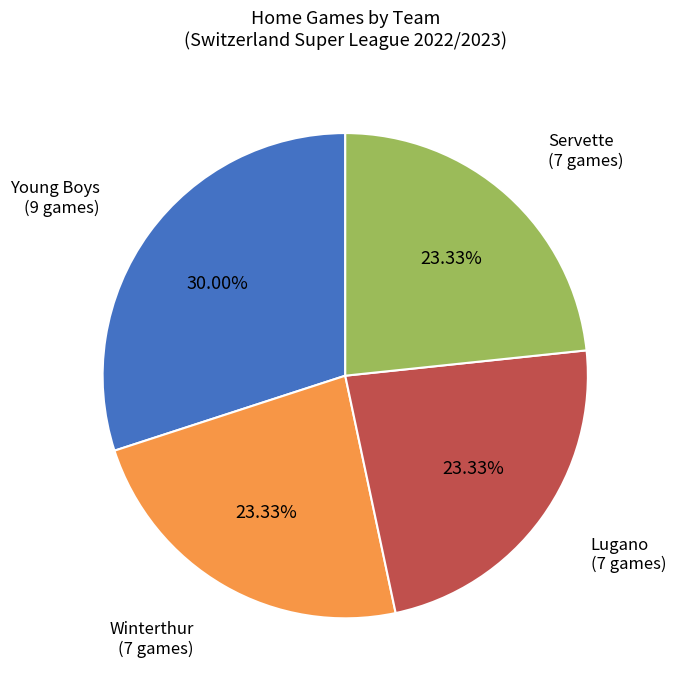

Is it true that Servette is 17% of the pie?

False